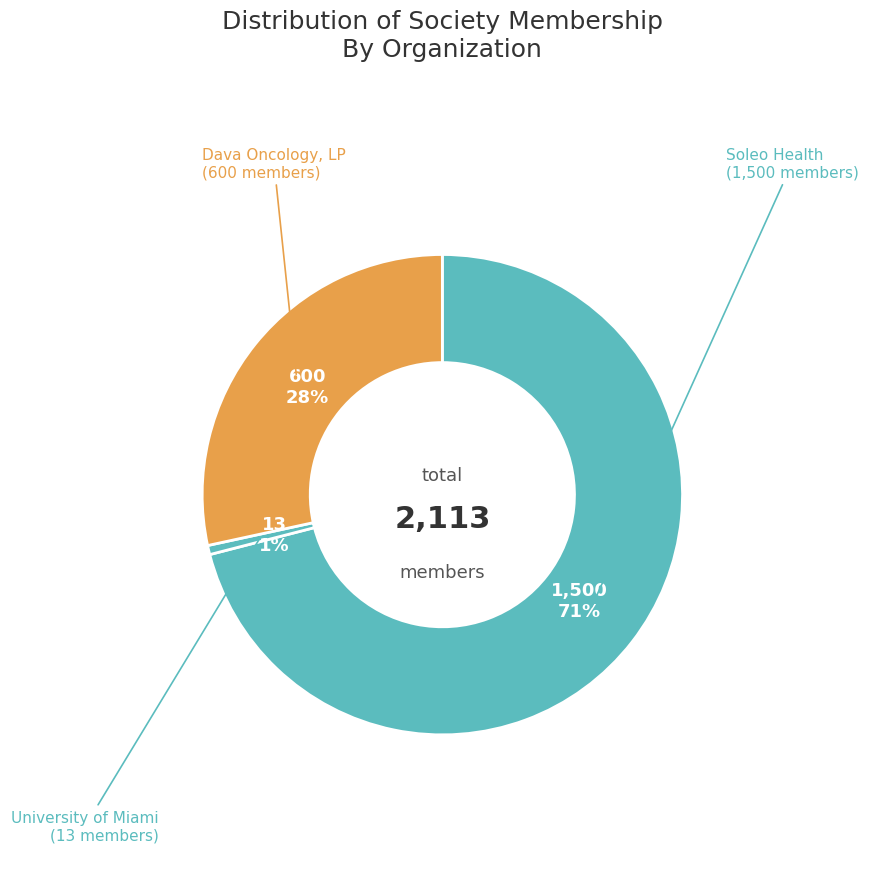

Rank the categories by value from lowest to highest.

University of Miami, Dava Oncology, LP, Soleo Health